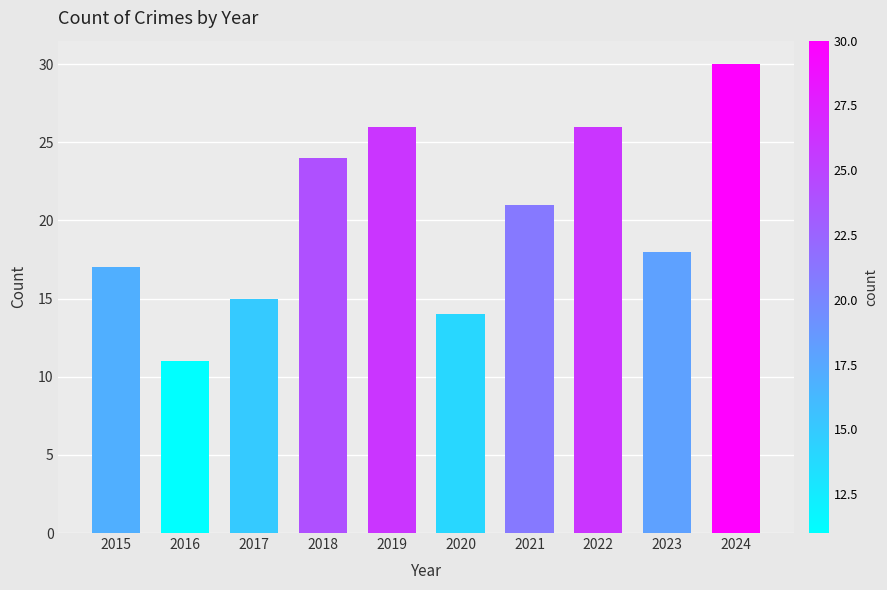

What is the difference between the maximum and minimum values?

19